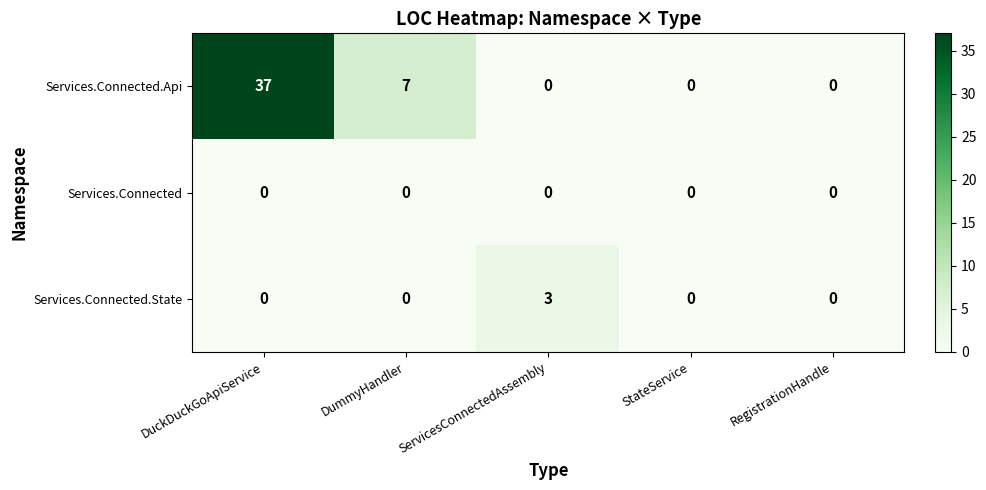

The Services.Connected.State series shows -2 at DuckDuckGoApiService. True or false?

False